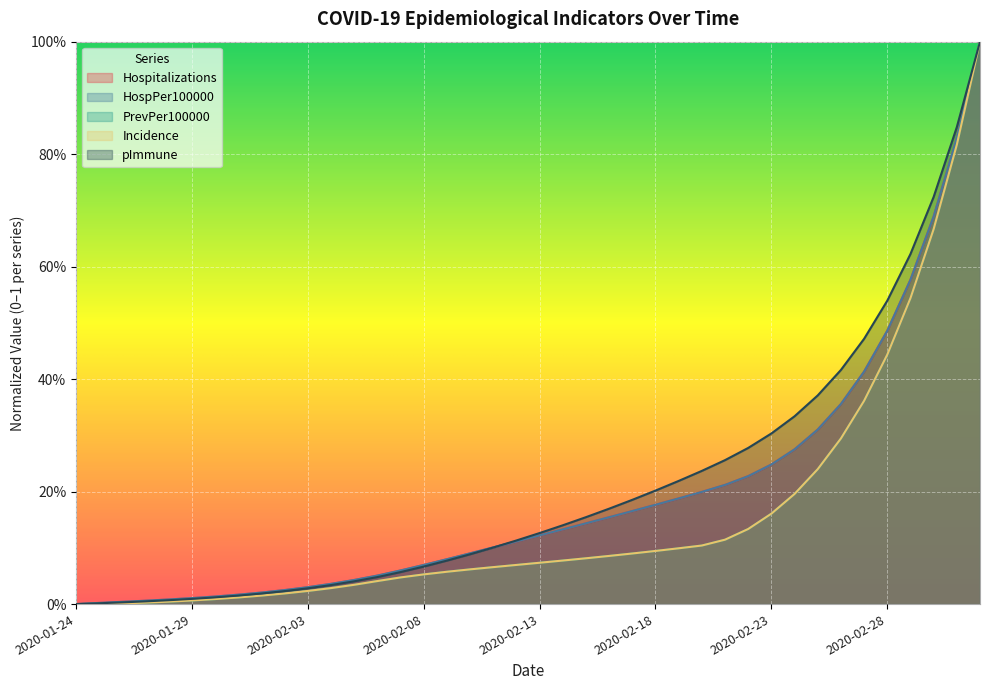

What is the sum of all Incidence values?

6.2